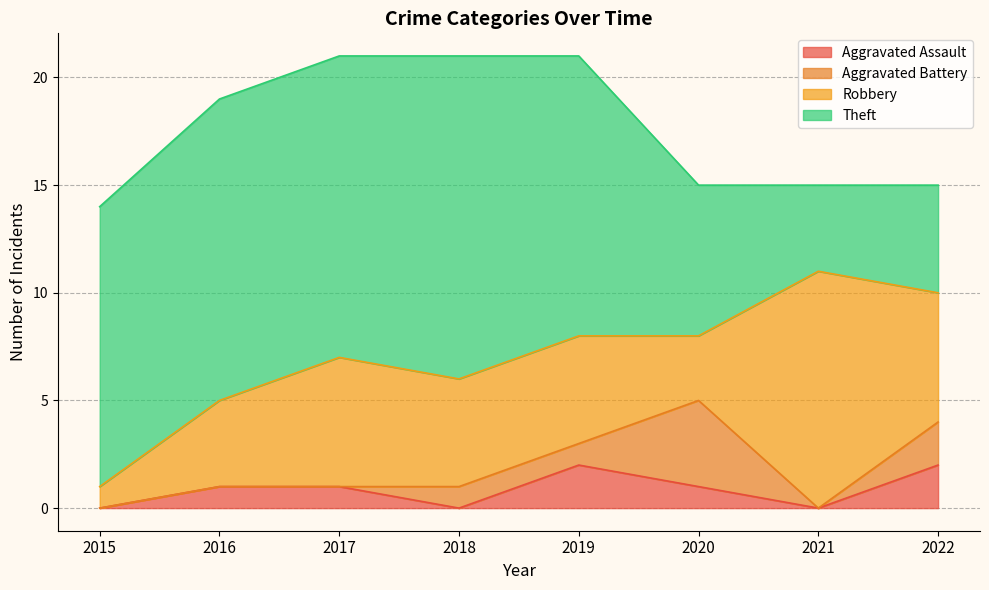

Rank the series at 2017 from highest to lowest value.

Theft, Robbery, Aggravated Assault, Aggravated Battery